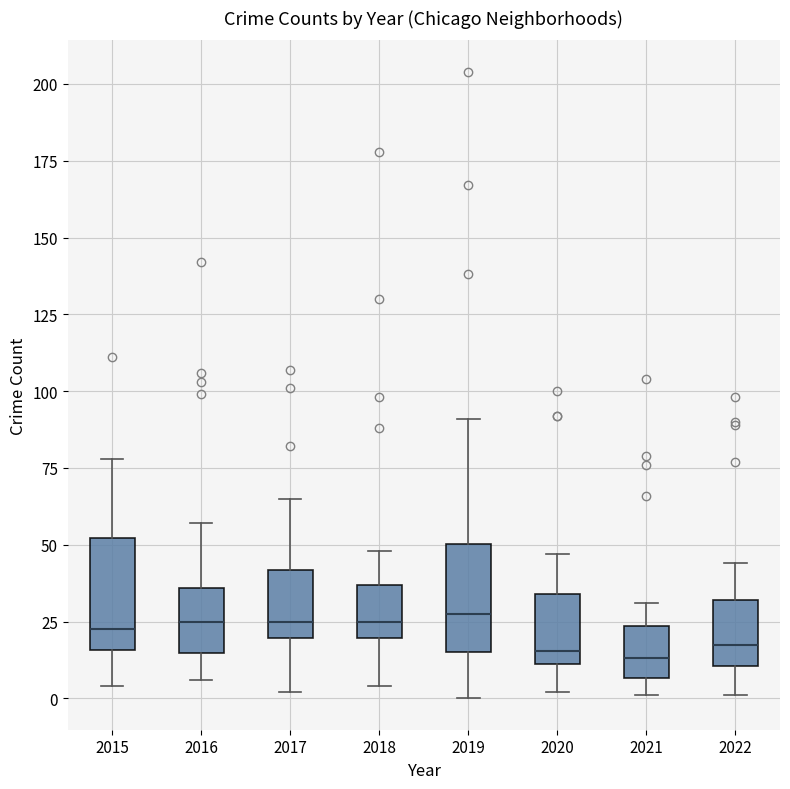

Reading left to right, read every box against the y-axis: the position of its median line, the range the box covers, and the ends of its whiskers. The values are not printed on the chart, so give them approximately, as read against the axis.

2015: median 25, box 15 to 50, whiskers 5 to 80
2016: median 25, box 15 to 35, whiskers 5 to 55
2017: median 25, box 20 to 40, whiskers 0 to 65
2018: median 25, box 20 to 35, whiskers 5 to 50
2019: median 30, box 15 to 50, whiskers 0 to 90
2020: median 15, box 10 to 35, whiskers 0 to 45
2021: median 15, box 5 to 25, whiskers 0 to 30
2022: median 20, box 10 to 30, whiskers 0 to 45